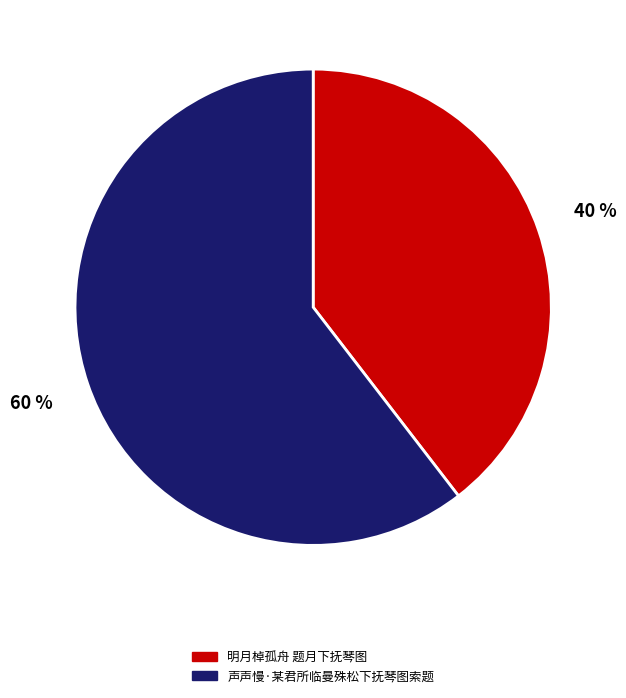

Is it true that 声声慢·某君所临曼殊松下抚琴图索题 is 60% of the pie?

True